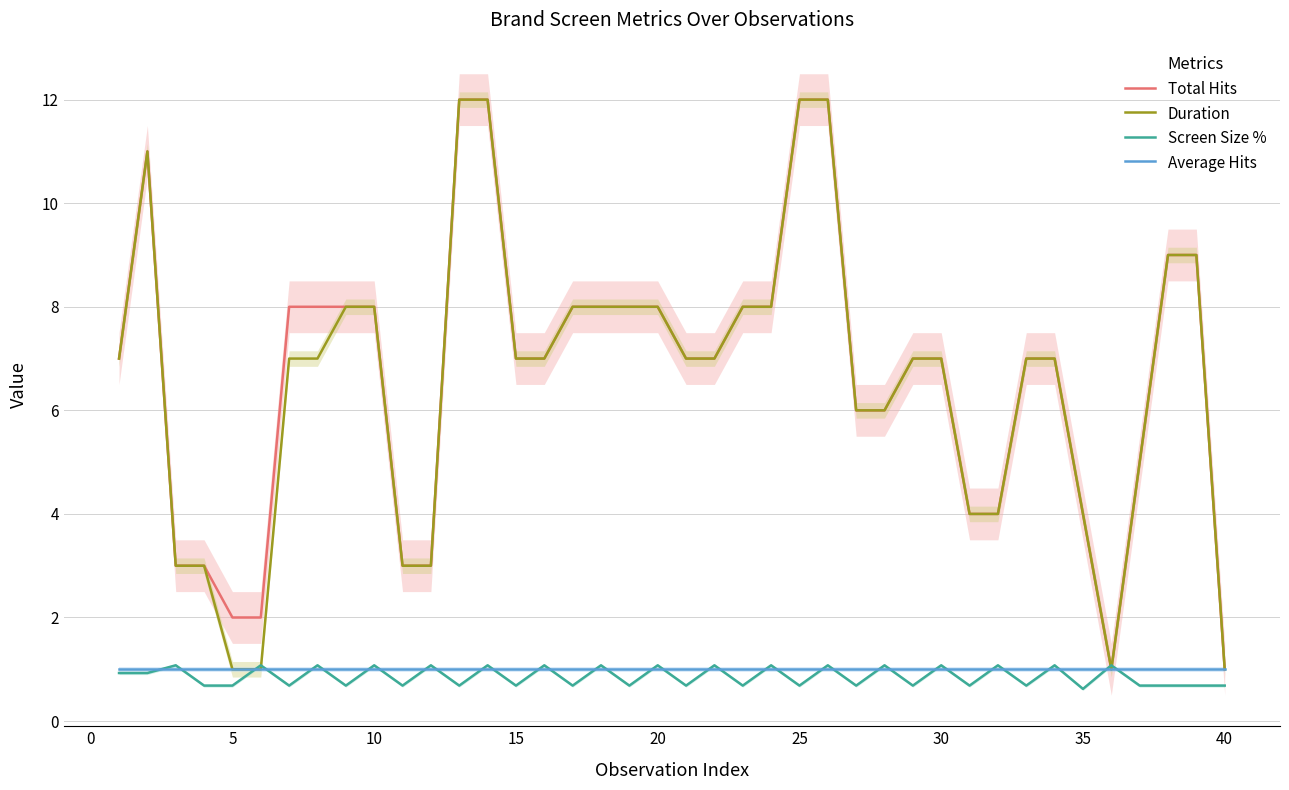

What is the highest value of the Total Hits series?

12.0